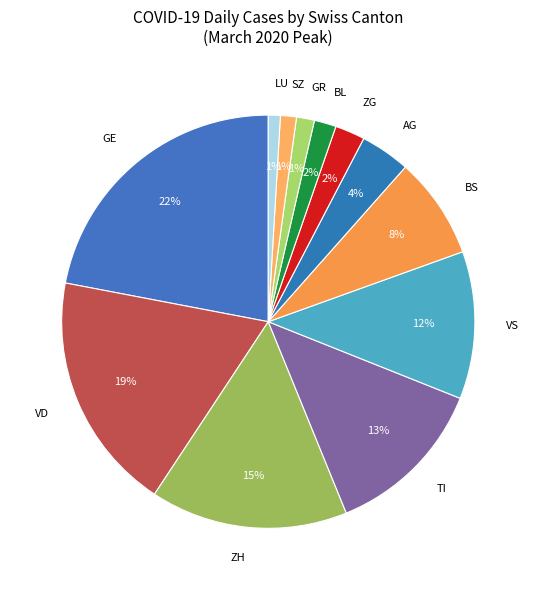

Do GR and LU together represent more than half of the pie?

No